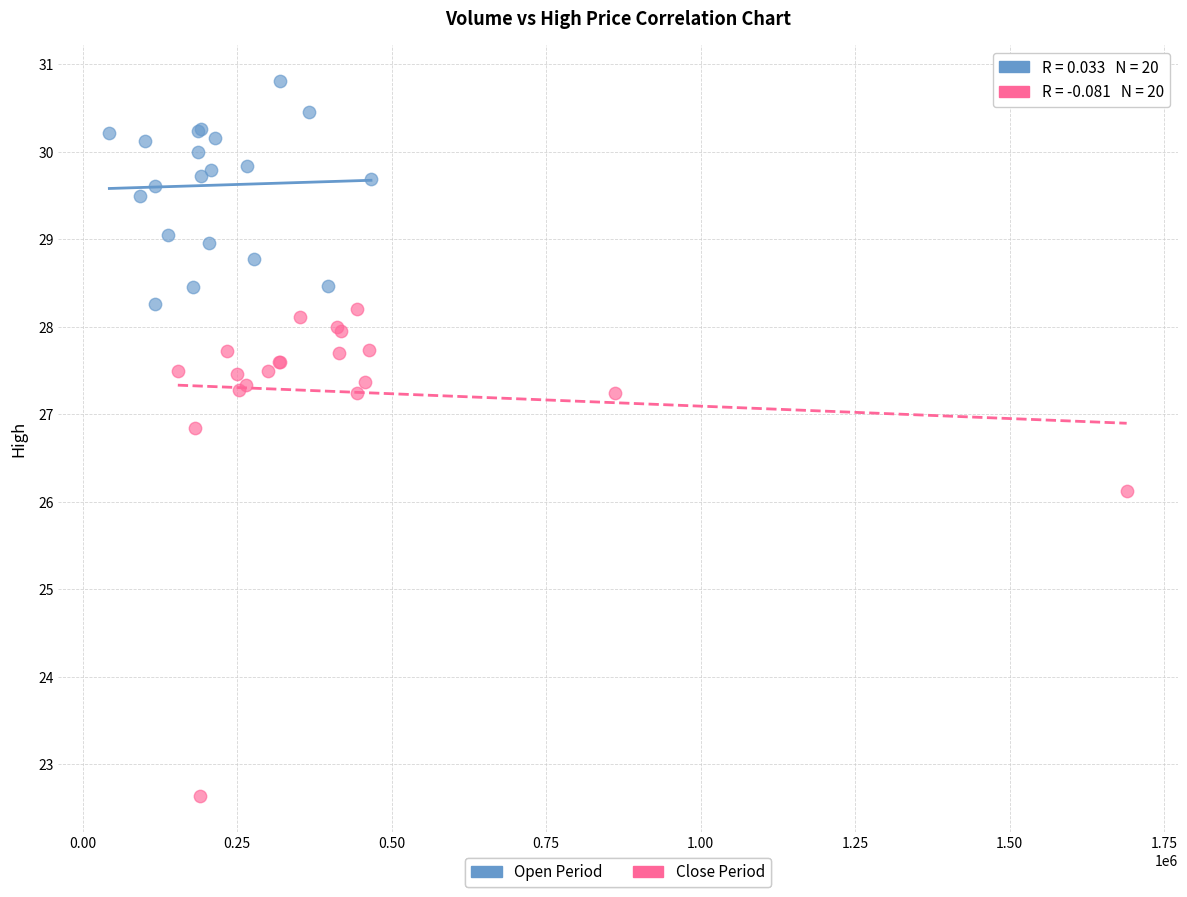

Which series has the widest spread of Y values?

Close Period